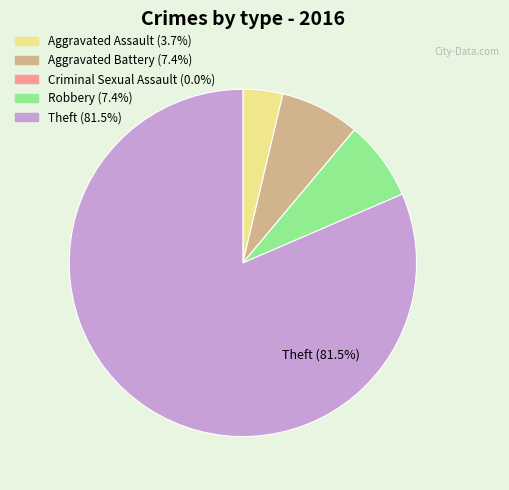

Does any single category account for the majority?

Yes